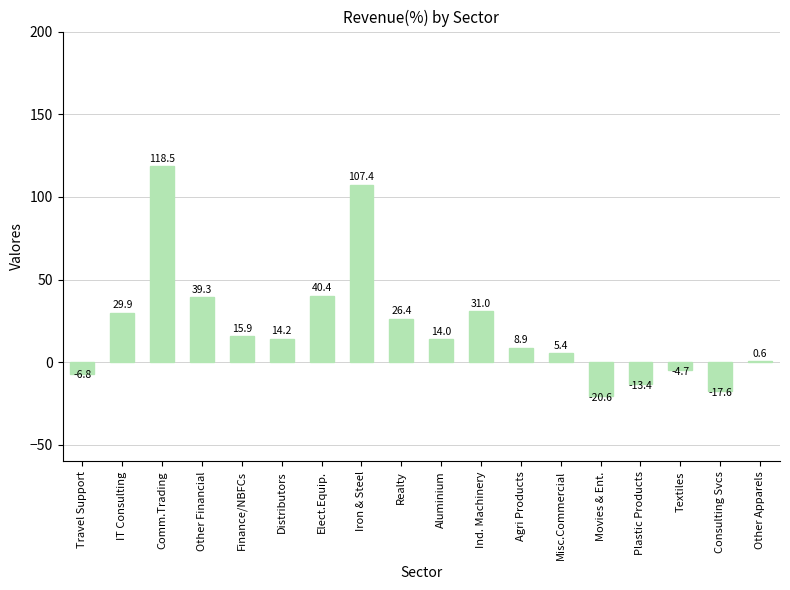

What is the difference between the values at Comm.Trading and Travel Support?

125.4